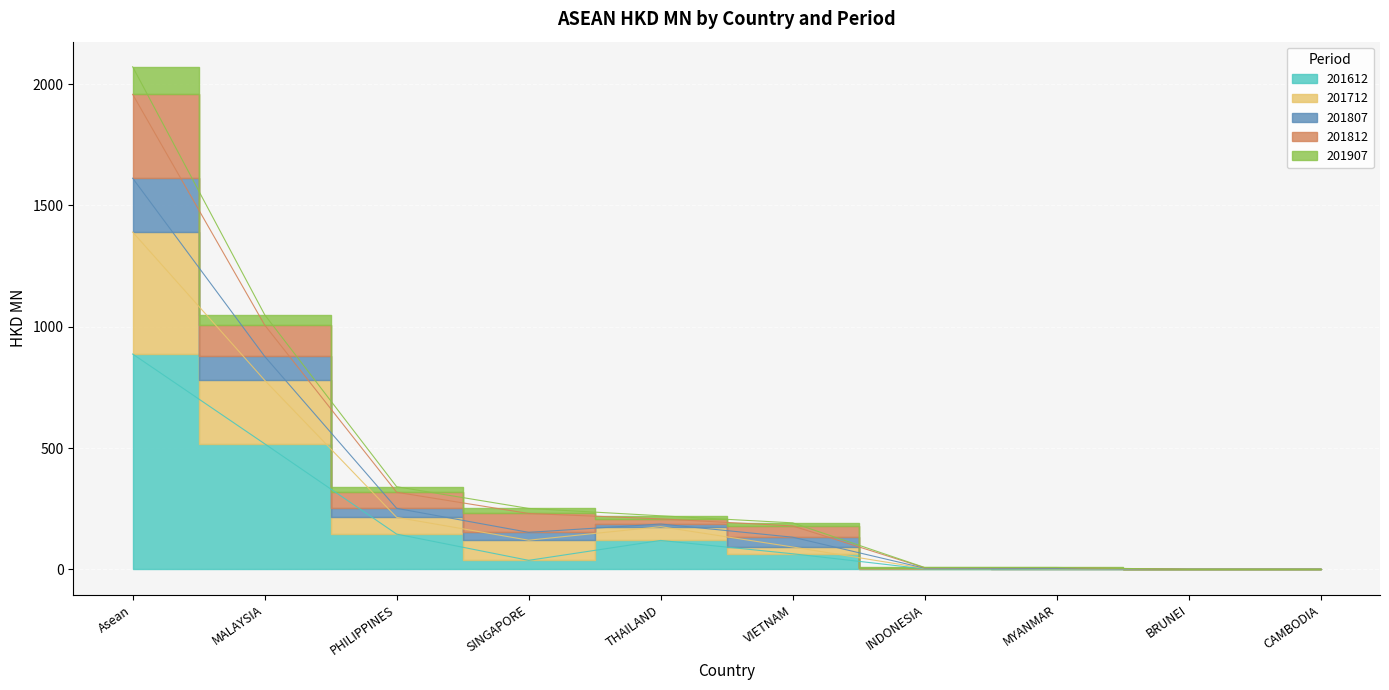

What is the maximum value shown in the chart?

2071.2